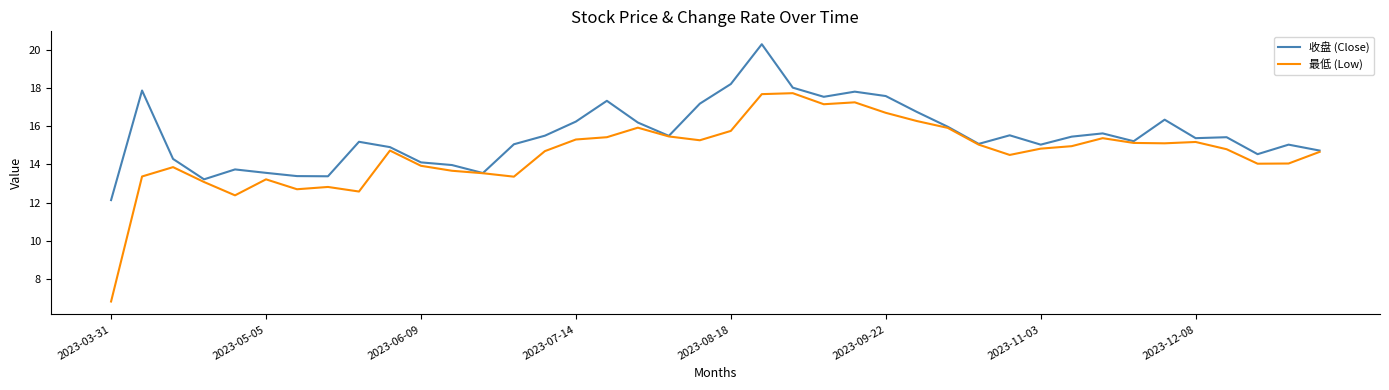

Which series has the widest spread of values?

最低 (Low)